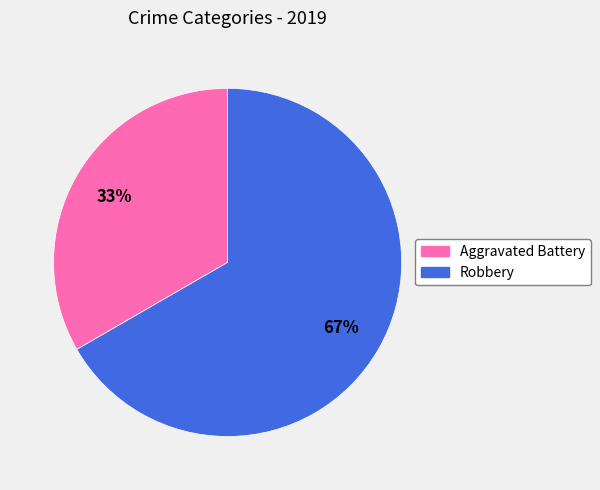

To the nearest percent, what is the combined percentage of Robbery and Aggravated Battery?

100%